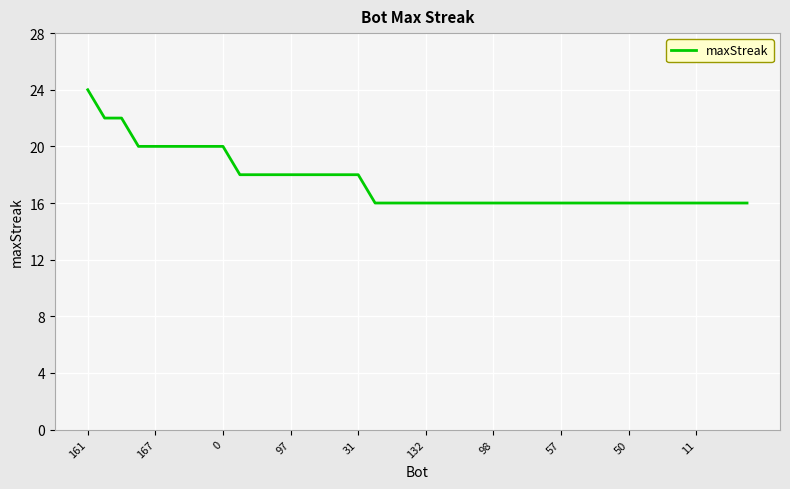

What is the greatest value displayed?

24